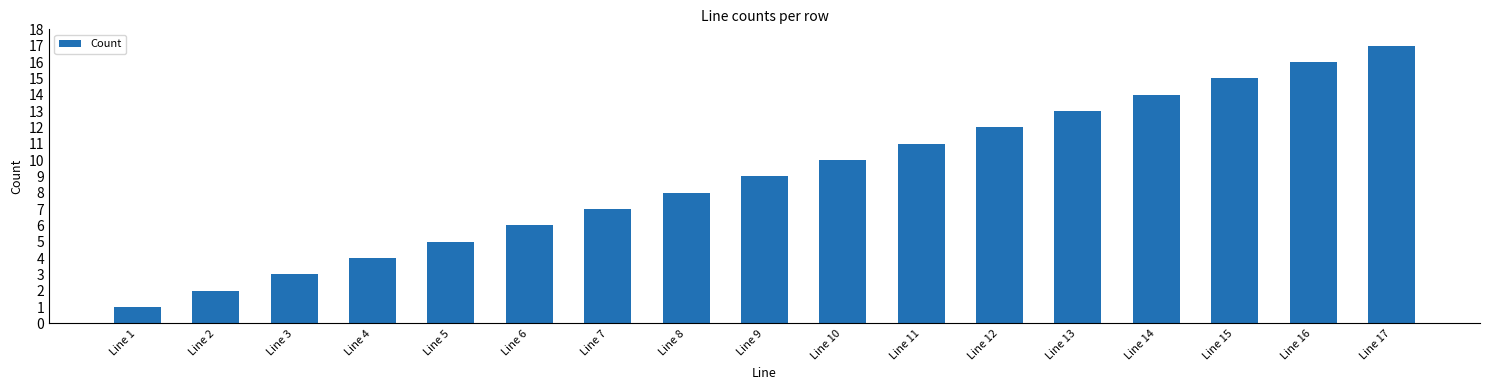

The chart shows a value of 4 at Line 7. True or false?

False